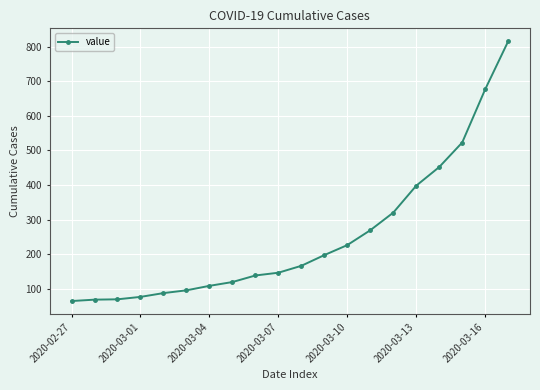

What is the greatest value displayed?

816